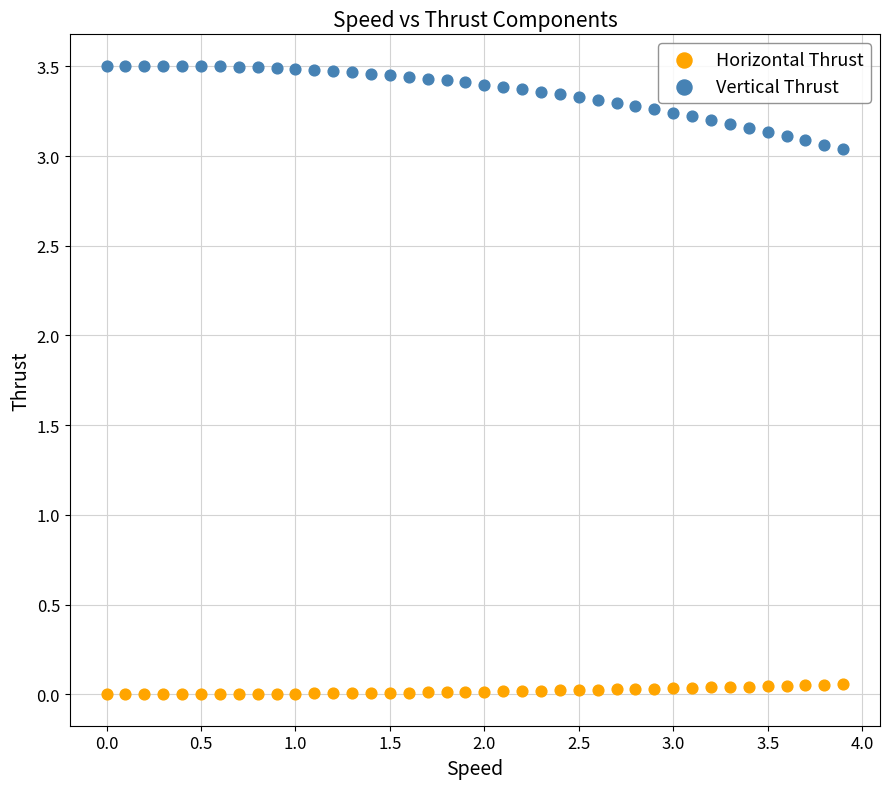

Which series has the largest Y range (max minus min)?

Vertical Thrust